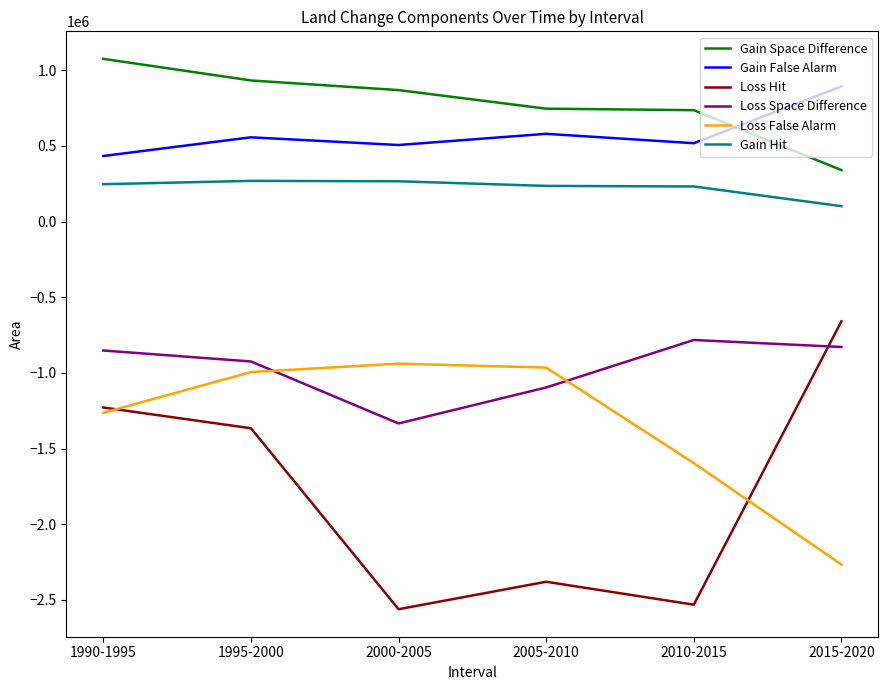

What is the approximate value of Loss Hit at 2010-2015?

-2531759